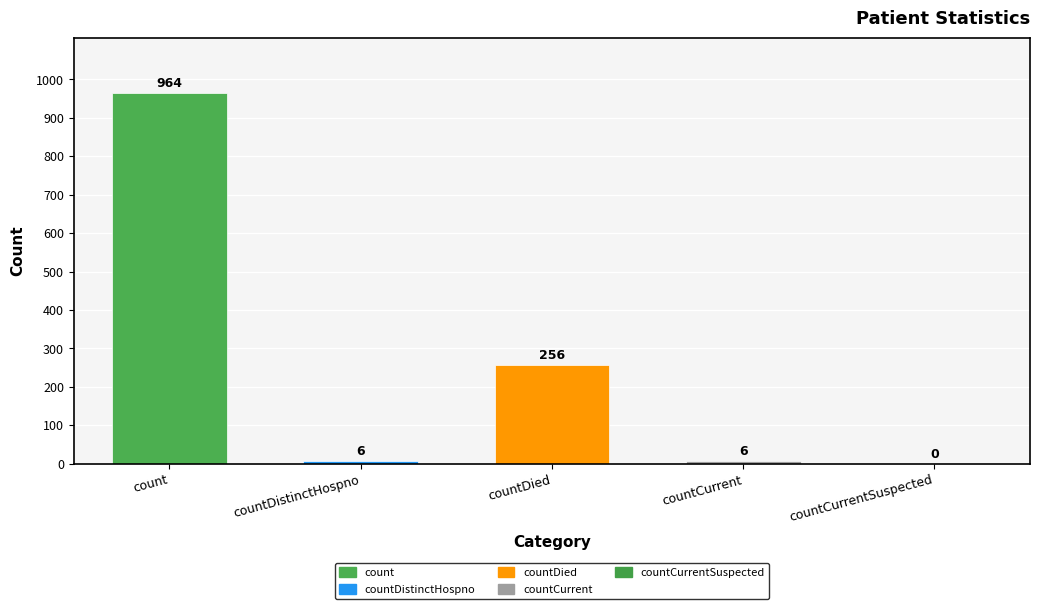

The chart shows a value of 6 at countCurrent. True or false?

True